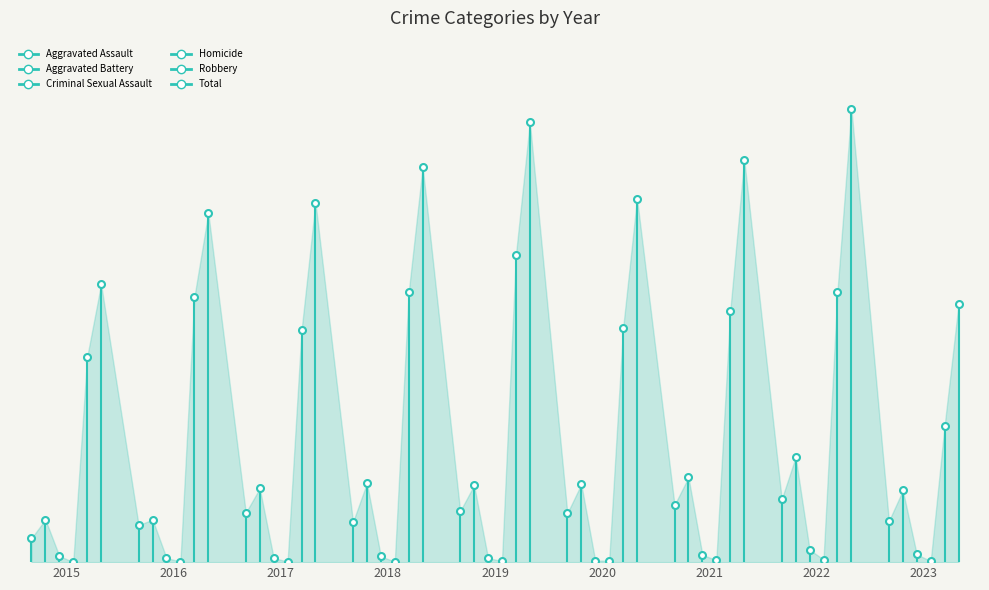

Between 2015 and 2020, which series saw the biggest shift?

Total